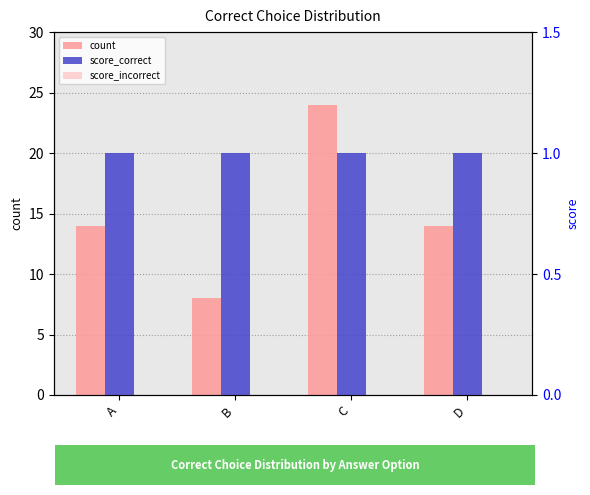

Rank the series by their maximum value, from lowest to highest.

score_incorrect, score_correct, count